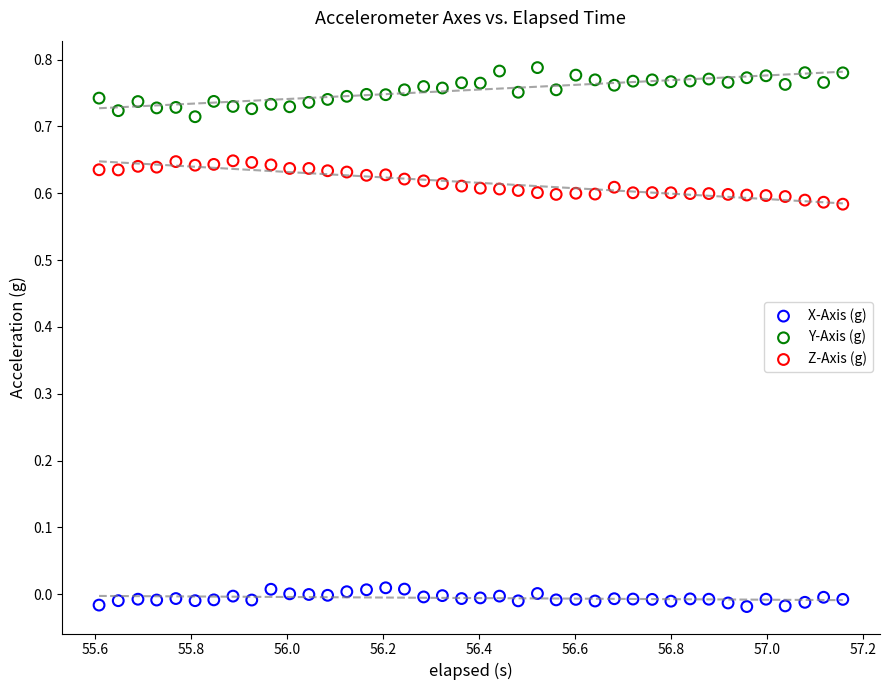

Which series contains the lowest Y value?

X-Axis (g)